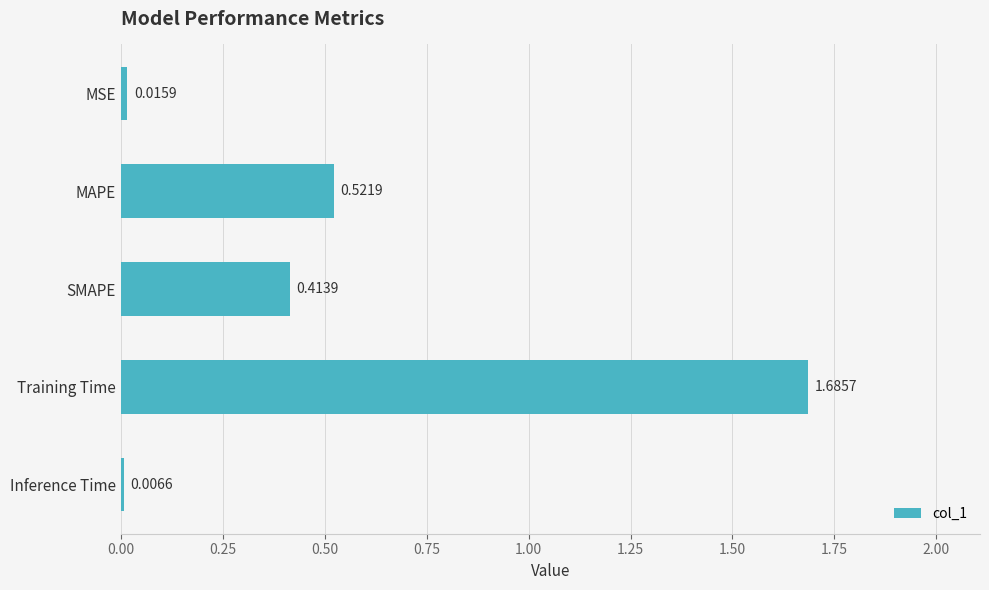

At which category does the chart reach its minimum across all series?

Inference Time